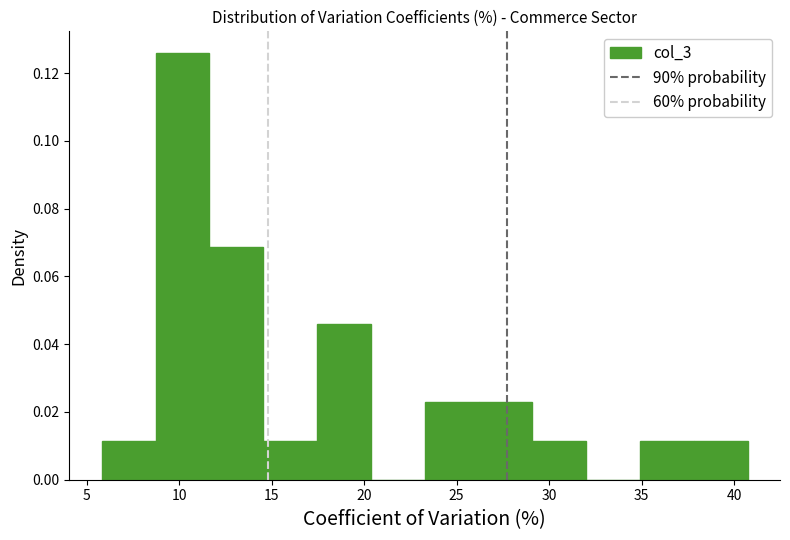

How tall is the bar that spans 35.0 to 38.0 on the x-axis? Neither the bar edges nor the heights are printed on the chart, so give them approximately, as read against the axes.

0.012